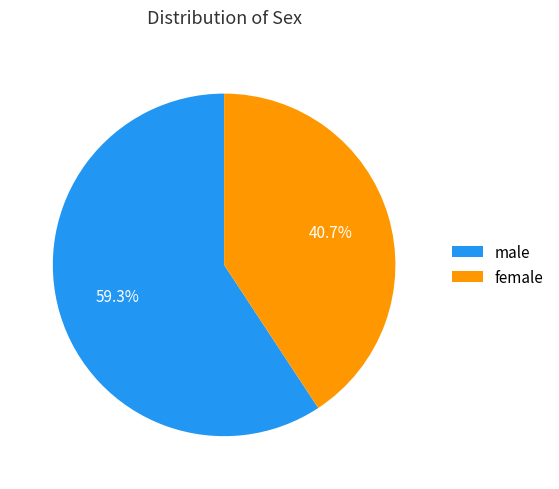

Is it true that male is 53% of the pie?

False